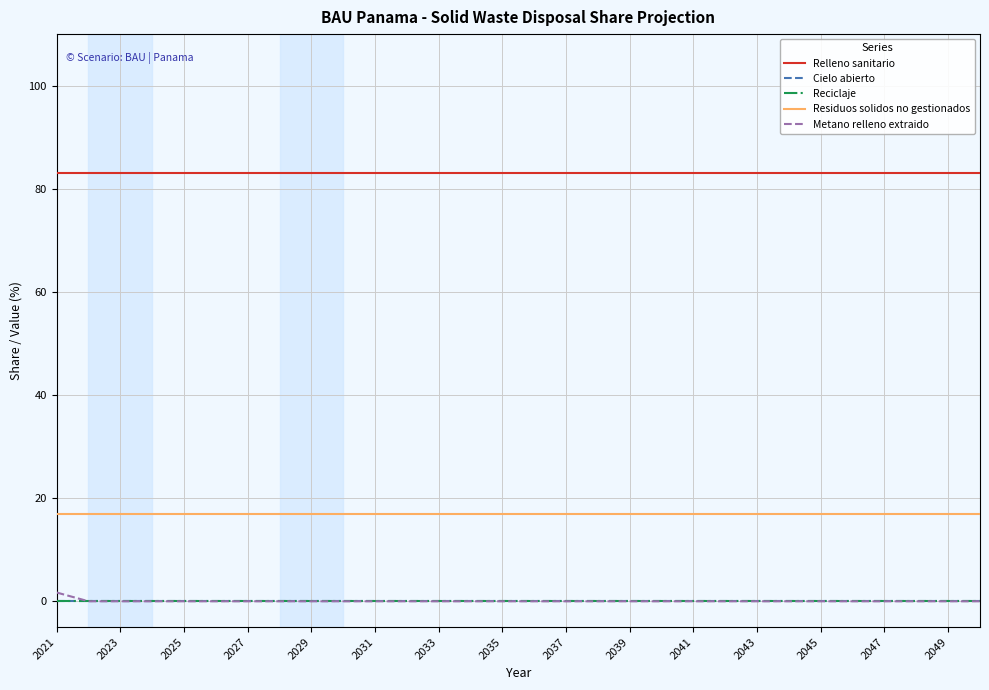

Is this an area chart (filled region under the line)?

No